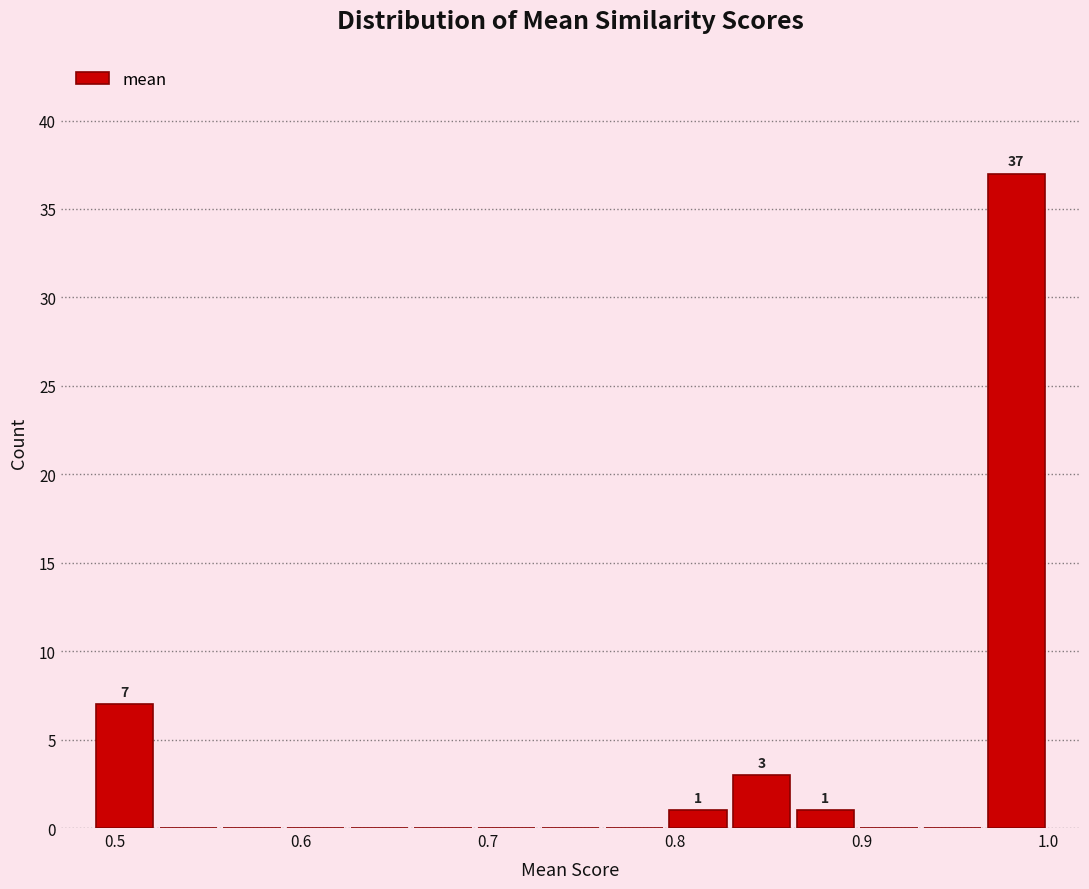

Around what value on the x-axis is the tallest bar? Give the approximate position of its centre, as read against the axis.

0.98